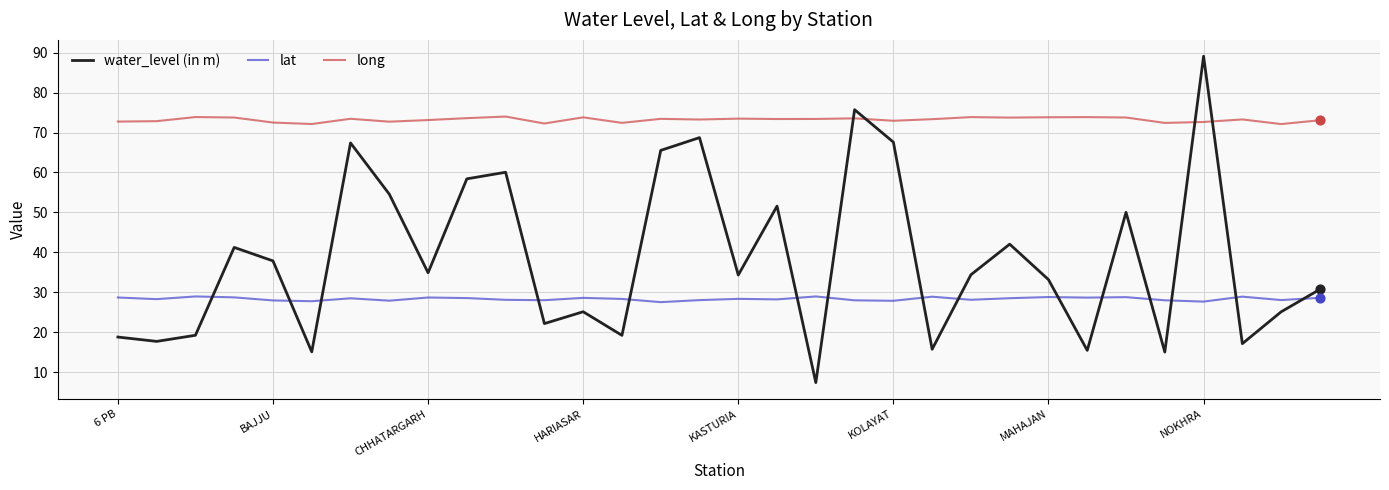

Which series has the largest total across all categories?

long